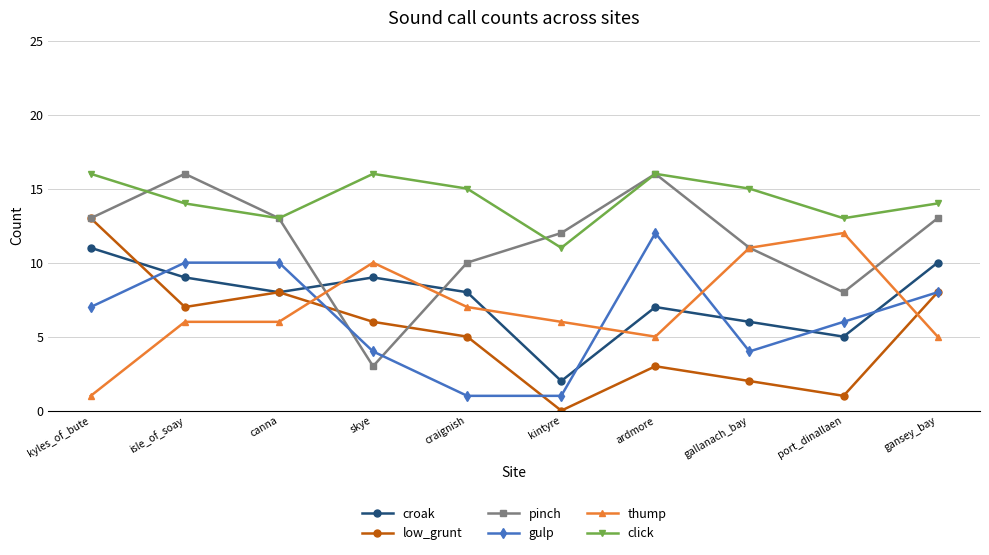

What are all the series names shown in the legend?

croak, low_grunt, pinch, gulp, thump, click